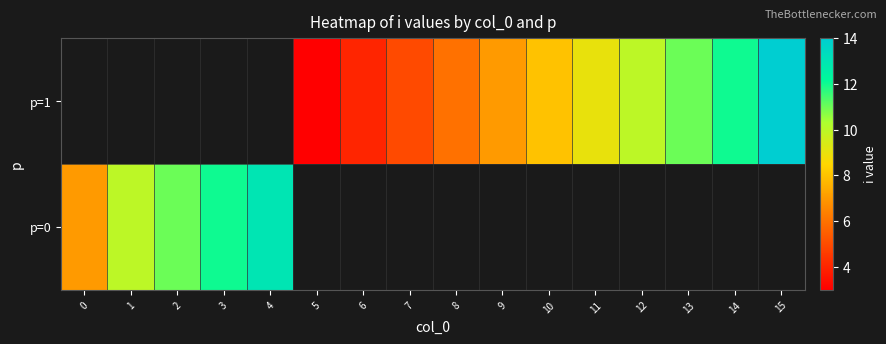

What is the minimum value for p=0?

7.0